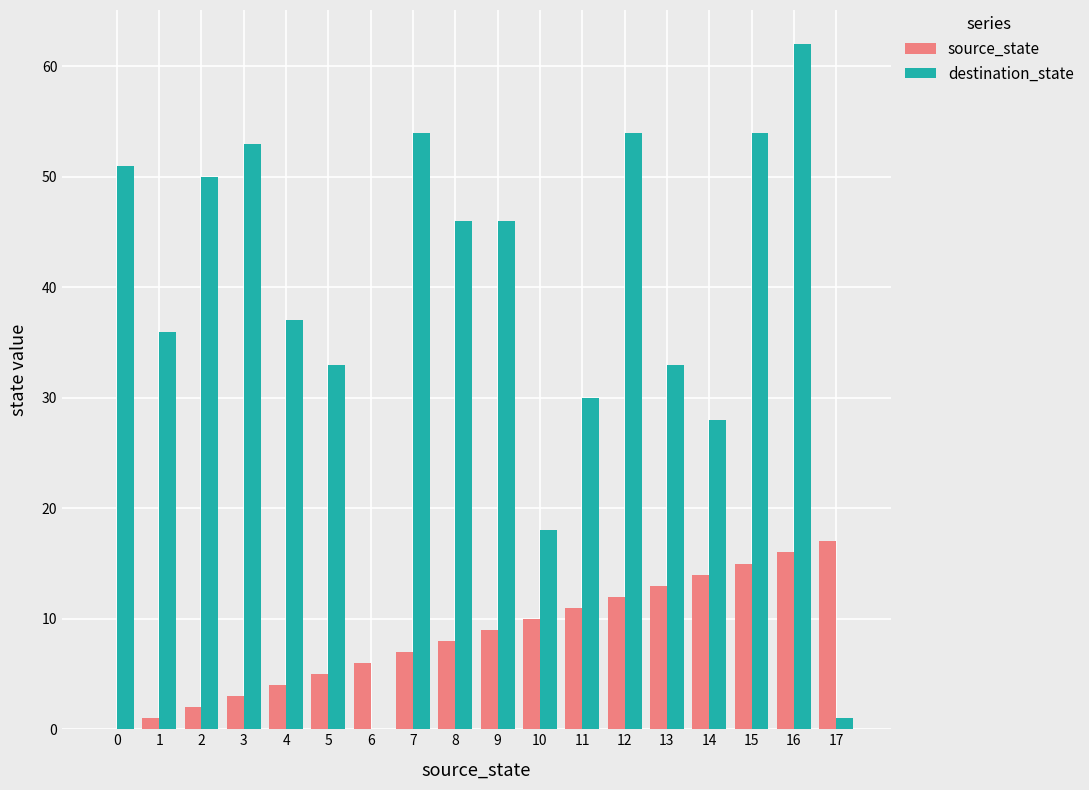

Which category has the highest value in the destination_state series?

16